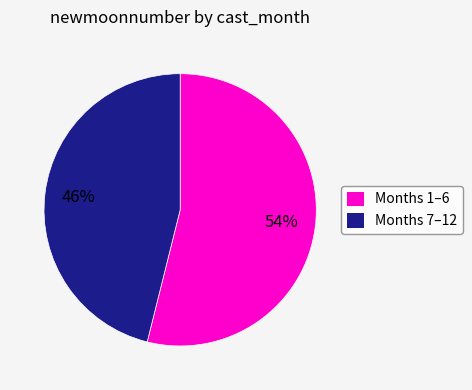

Does Months 7–12 account for over 50% of the chart?

No